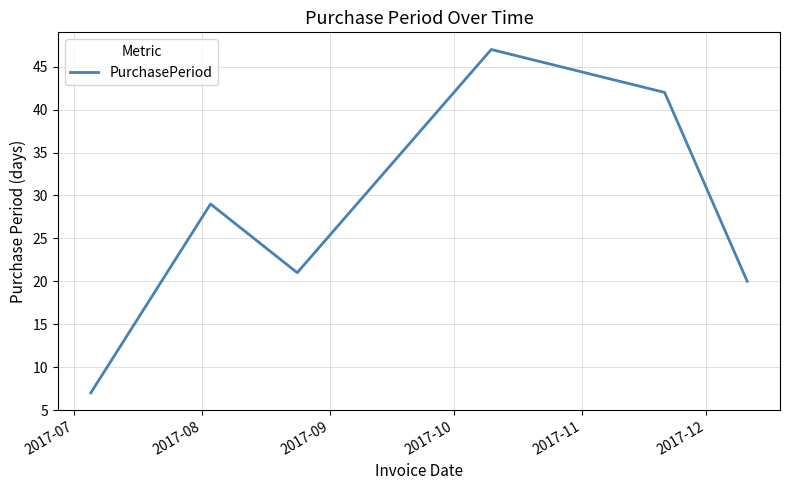

What is the smallest value displayed?

7